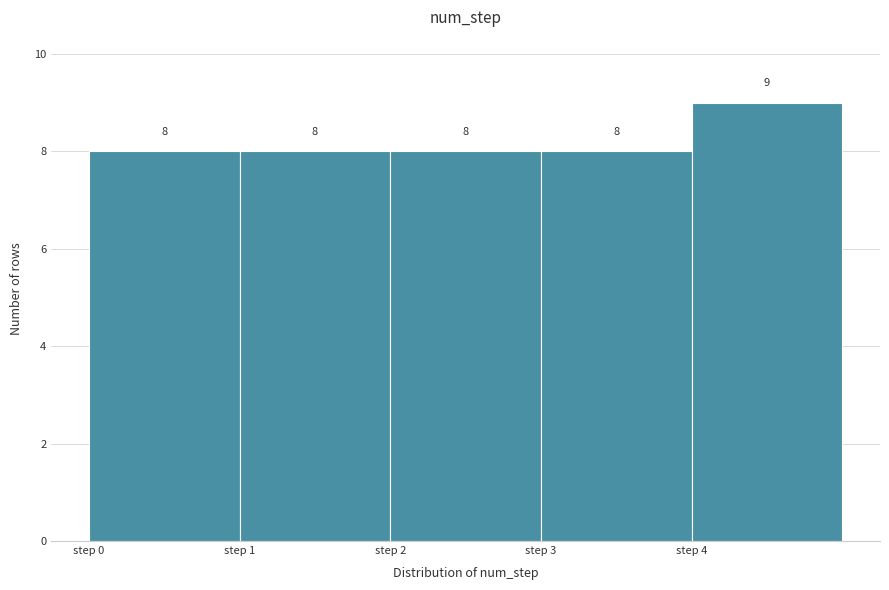

Reading left to right, list every bar in this chart as the range it spans on the x-axis followed by its height.

0 to 1: 8
1 to 2: 8
2 to 3: 8
3 to 4: 8
4 to 5: 9